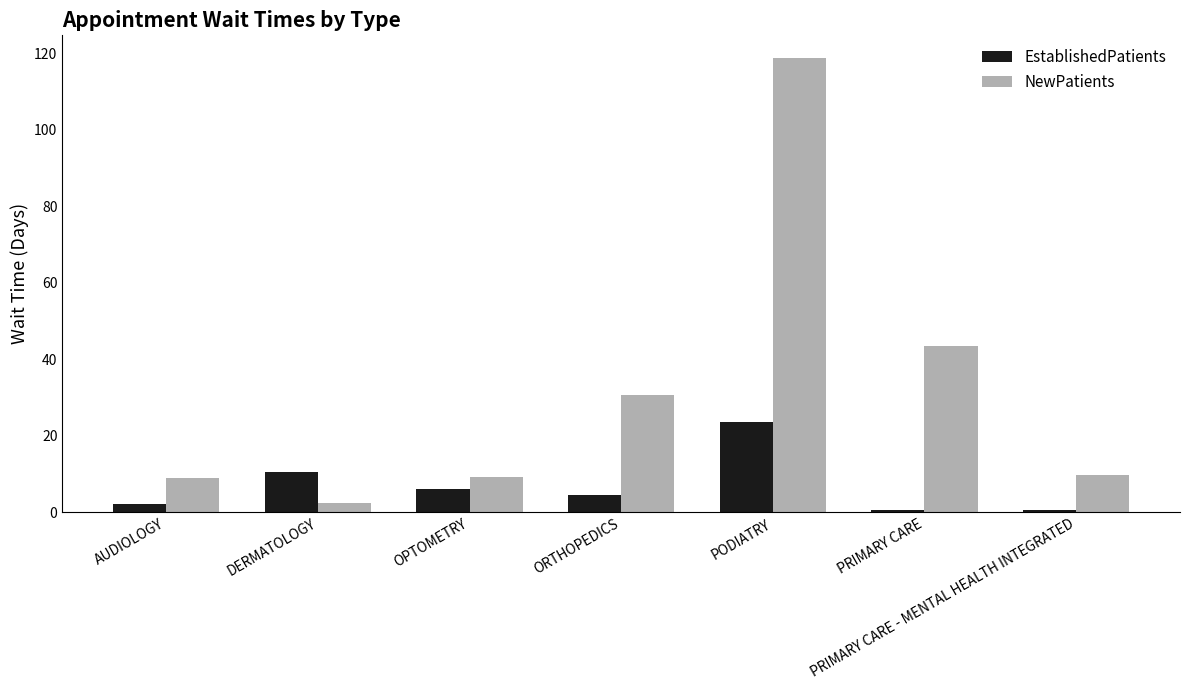

At which category is the sum across all series the highest?

PODIATRY